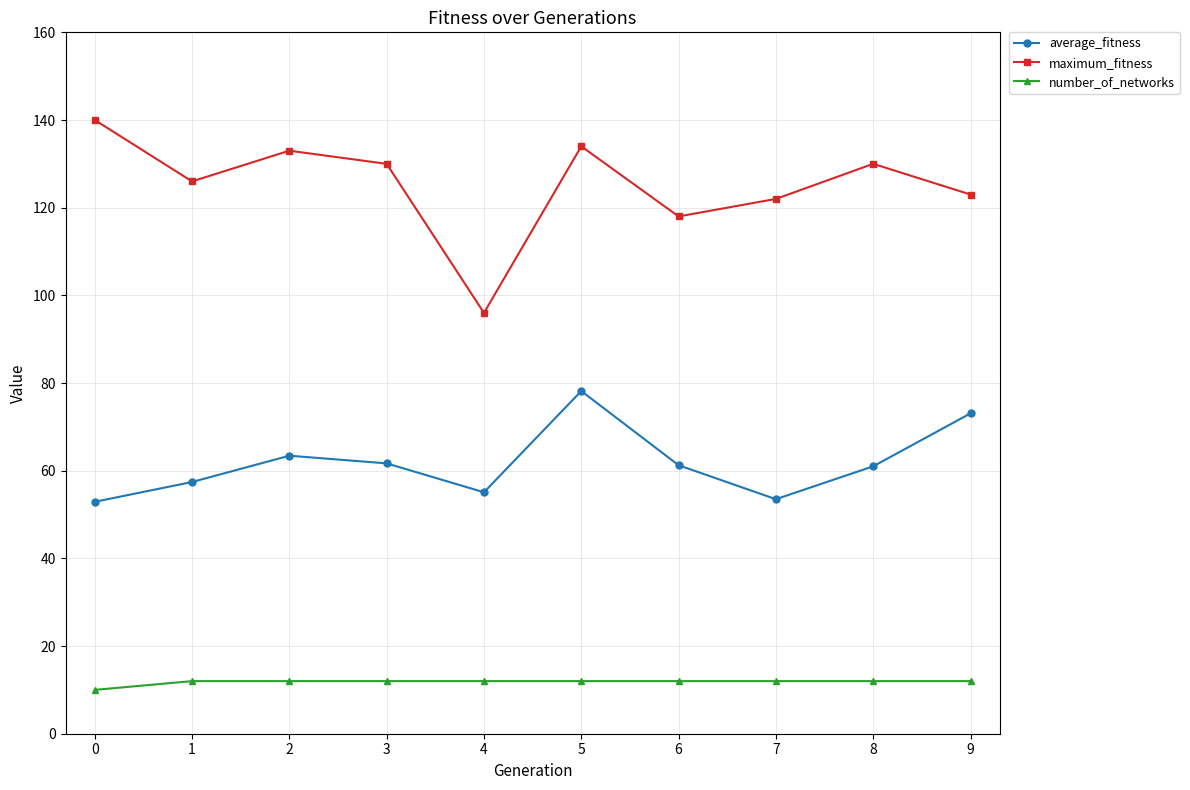

List the series in order of their overall mean, highest first.

maximum_fitness, average_fitness, number_of_networks